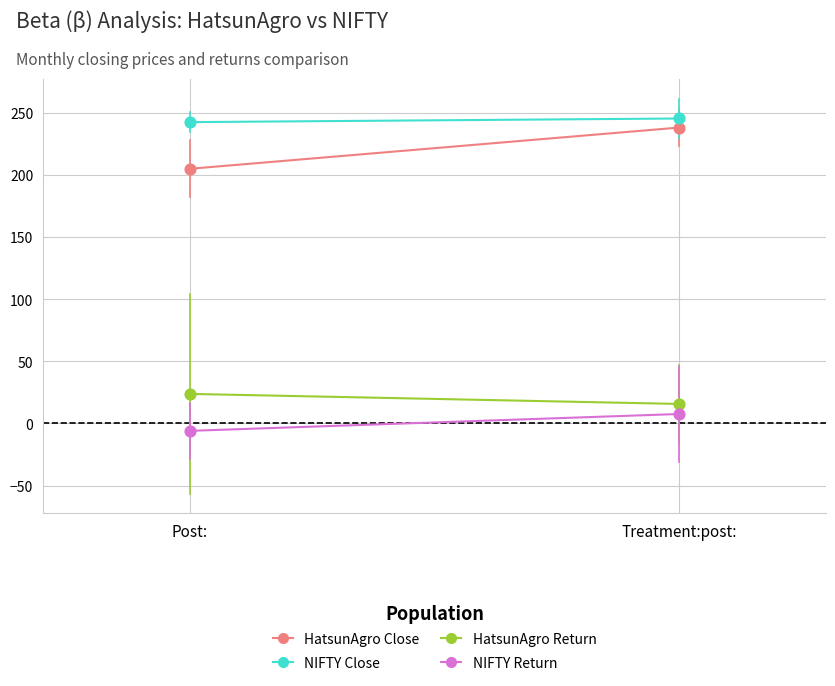

Which series has the largest total across all categories?

NIFTY Close